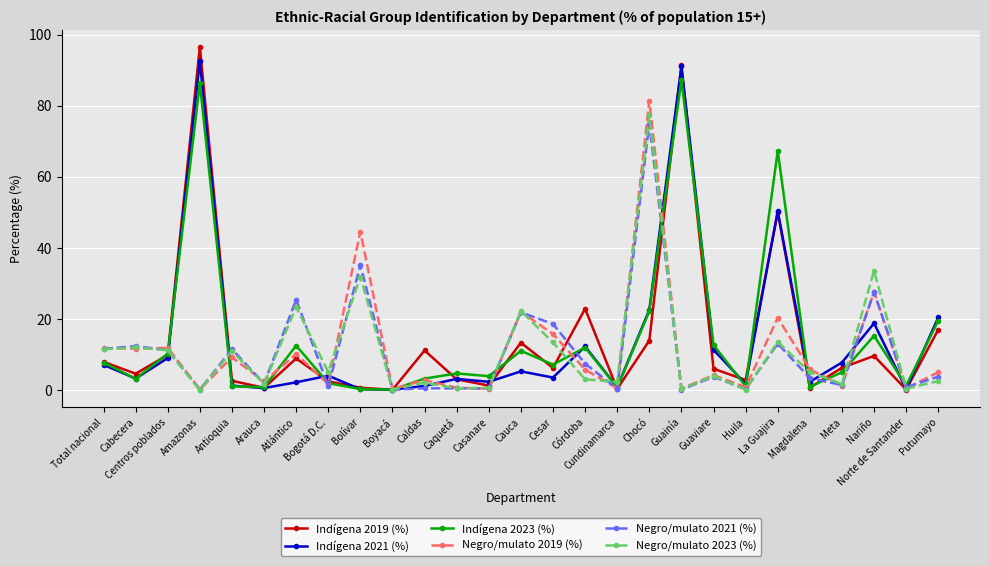

What is the sum of the Indígena 2023 (%) values at Amazonas and Cesar?

93.4